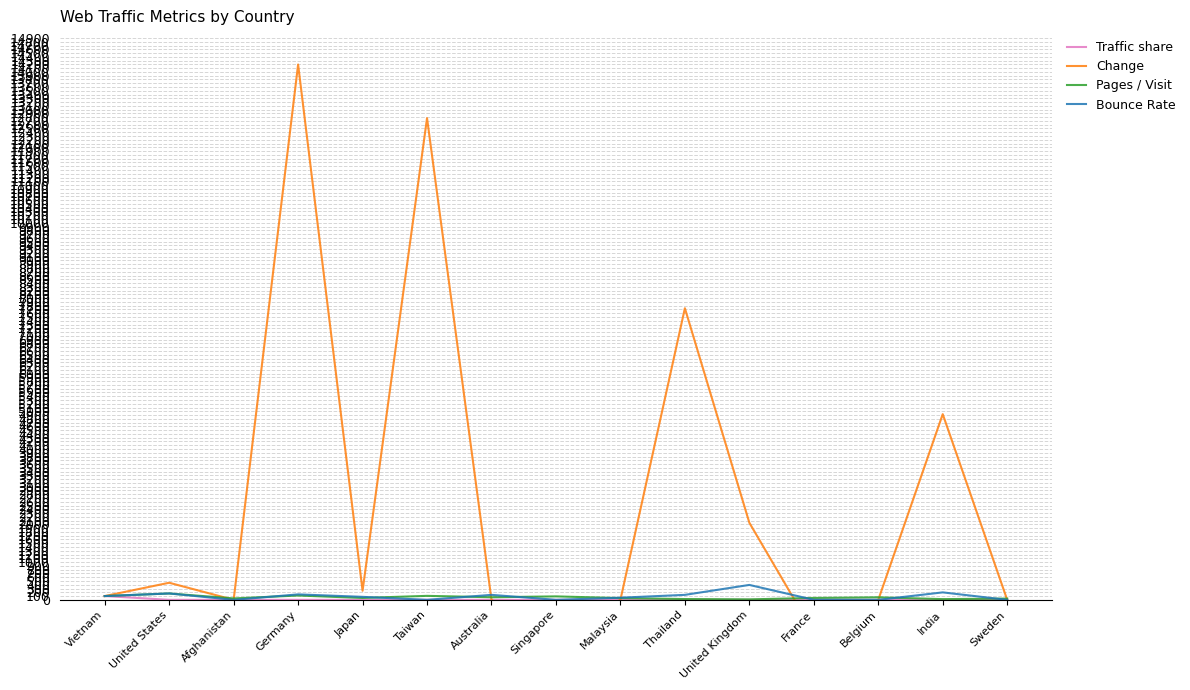

At which category is the sum across all series the highest?

Germany